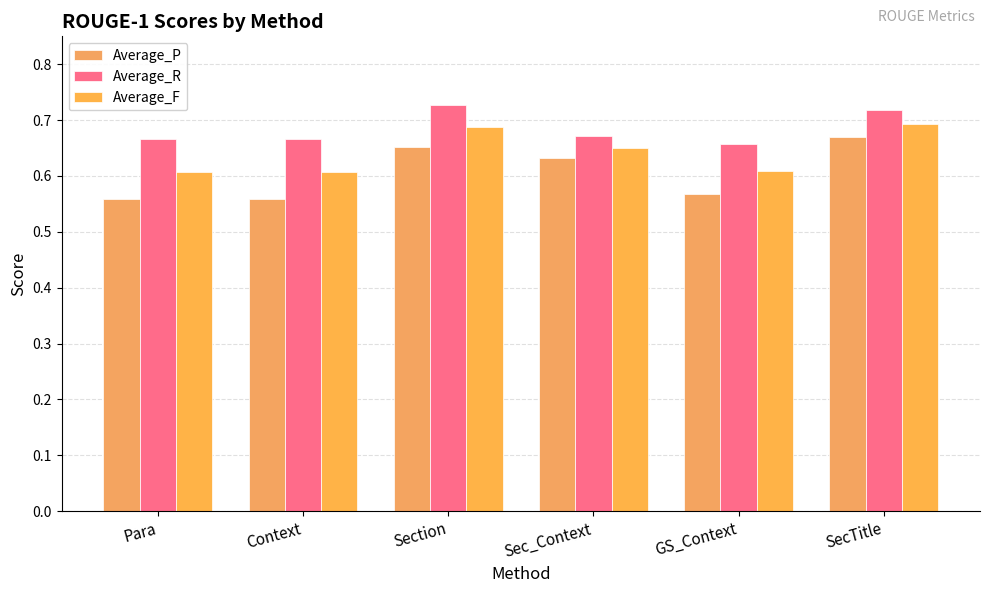

What is the label of the 6th bar from the right?

Para